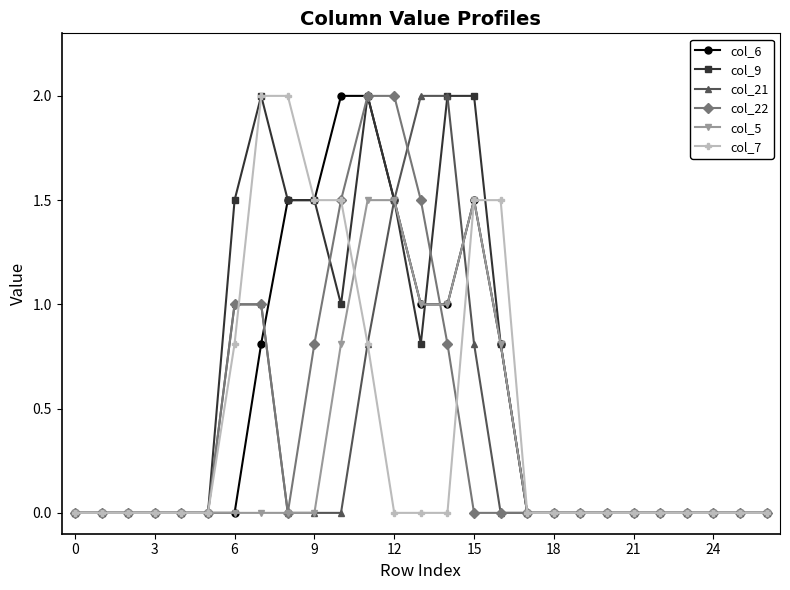

Which series has the largest total across all categories?

col_9